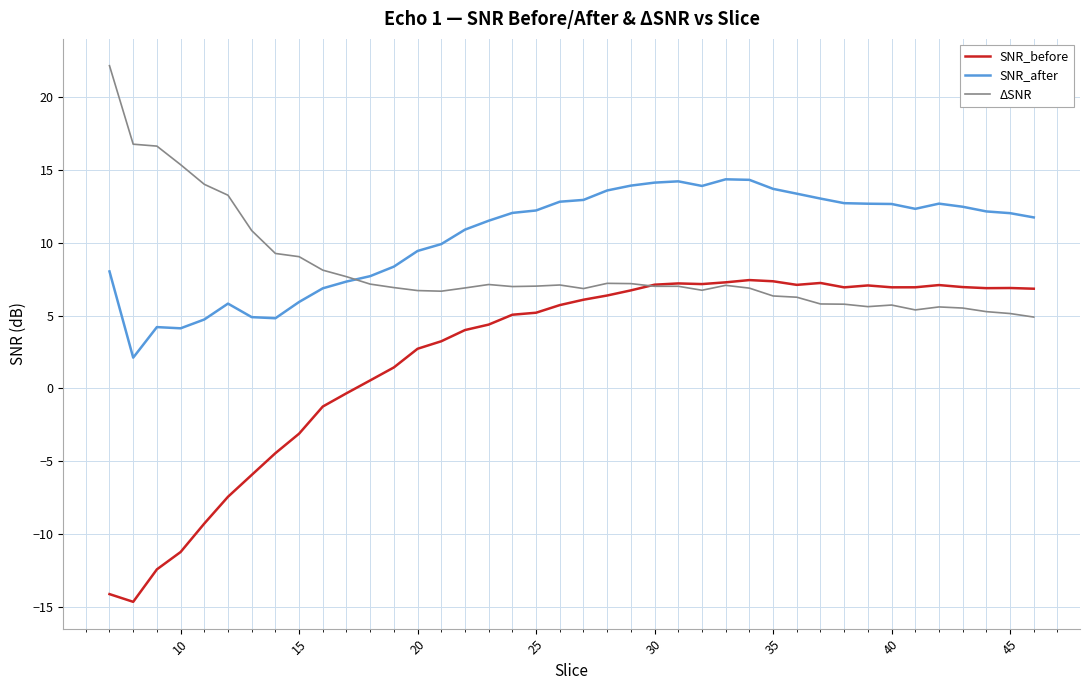

Rank the series by their maximum value, from lowest to highest.

SNR_before, SNR_after, ΔSNR